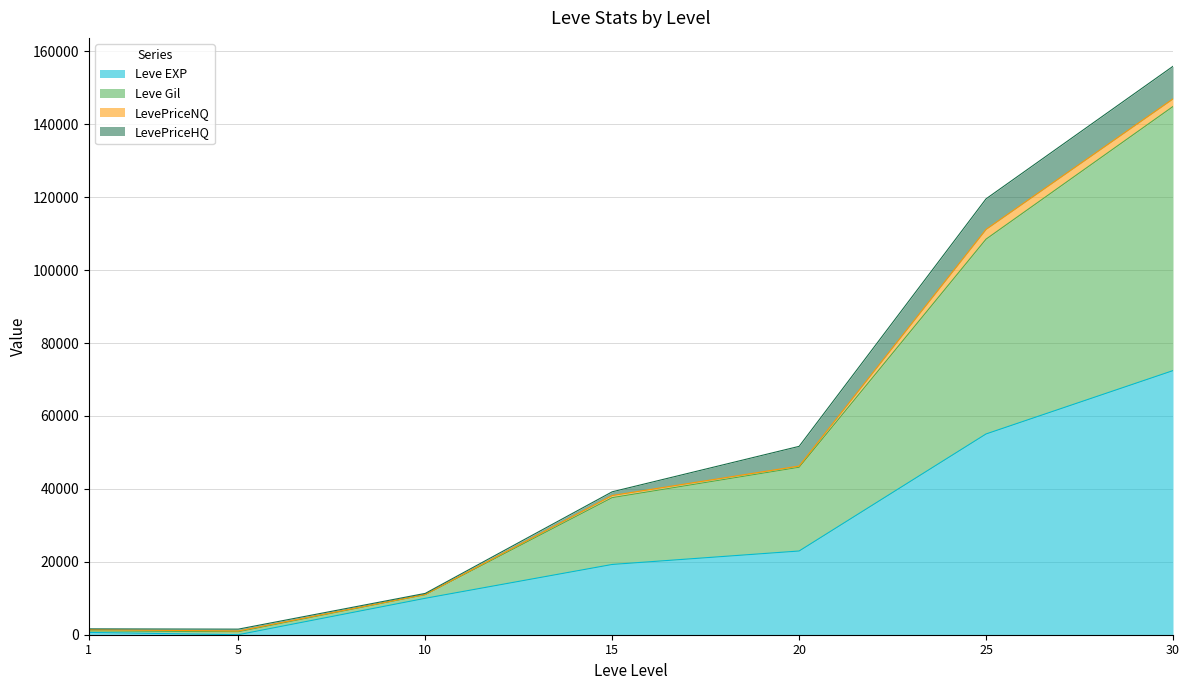

True or false: Leve EXP and Leve Gil intersect in this chart.

False